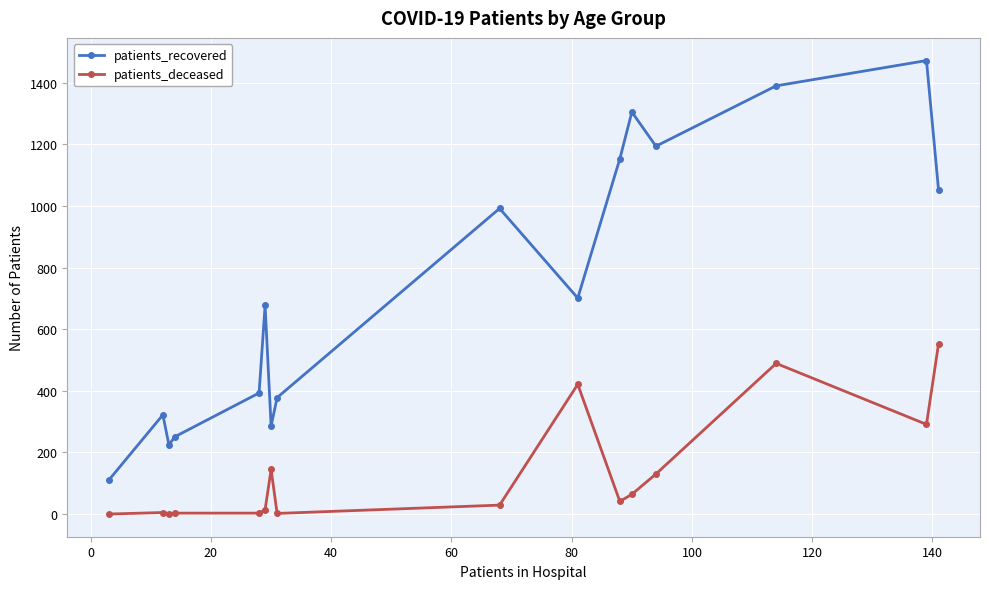

Which series has the largest total across all categories?

patients_recovered